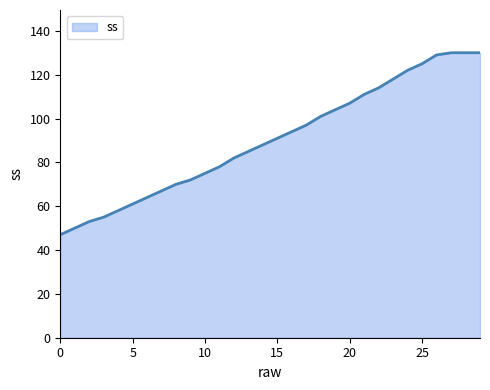

What is the smallest value displayed?

47